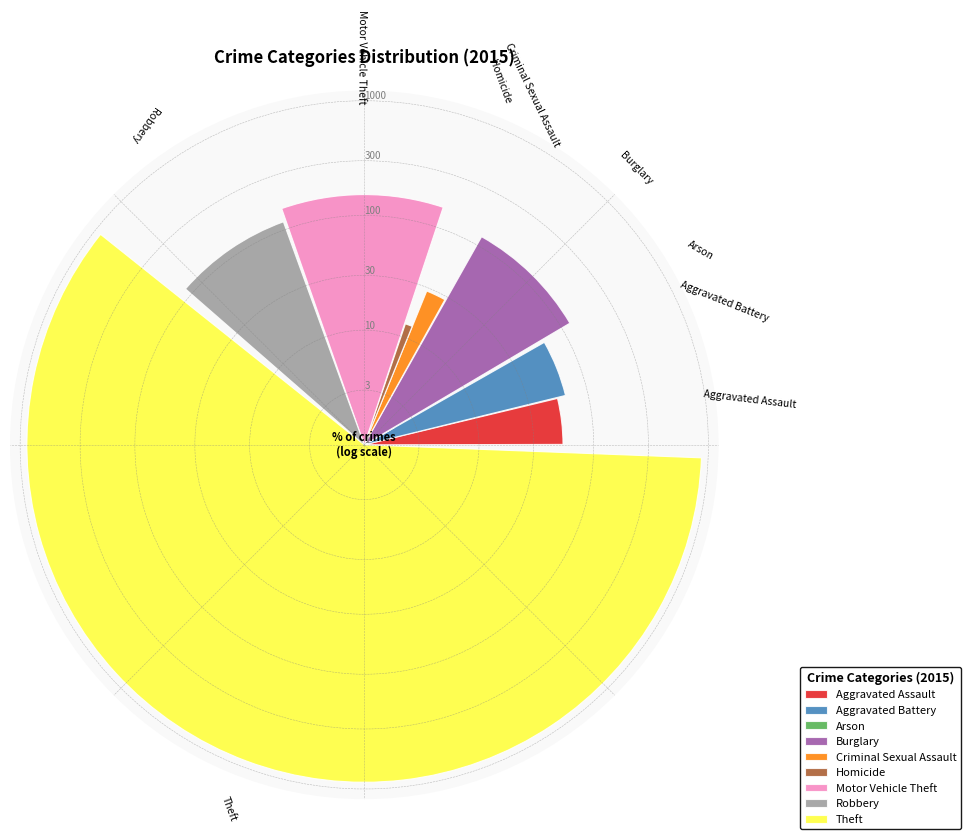

Between Homicide and Criminal Sexual Assault, which is larger?

Criminal Sexual Assault